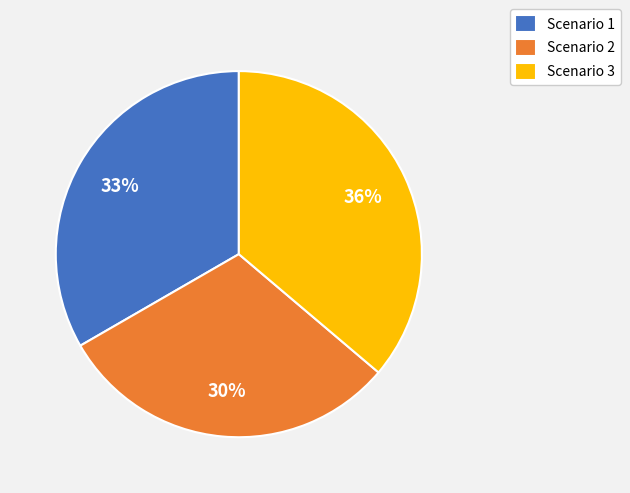

Approximately how many times larger is the value at Scenario 2 compared to Scenario 1?

0.9